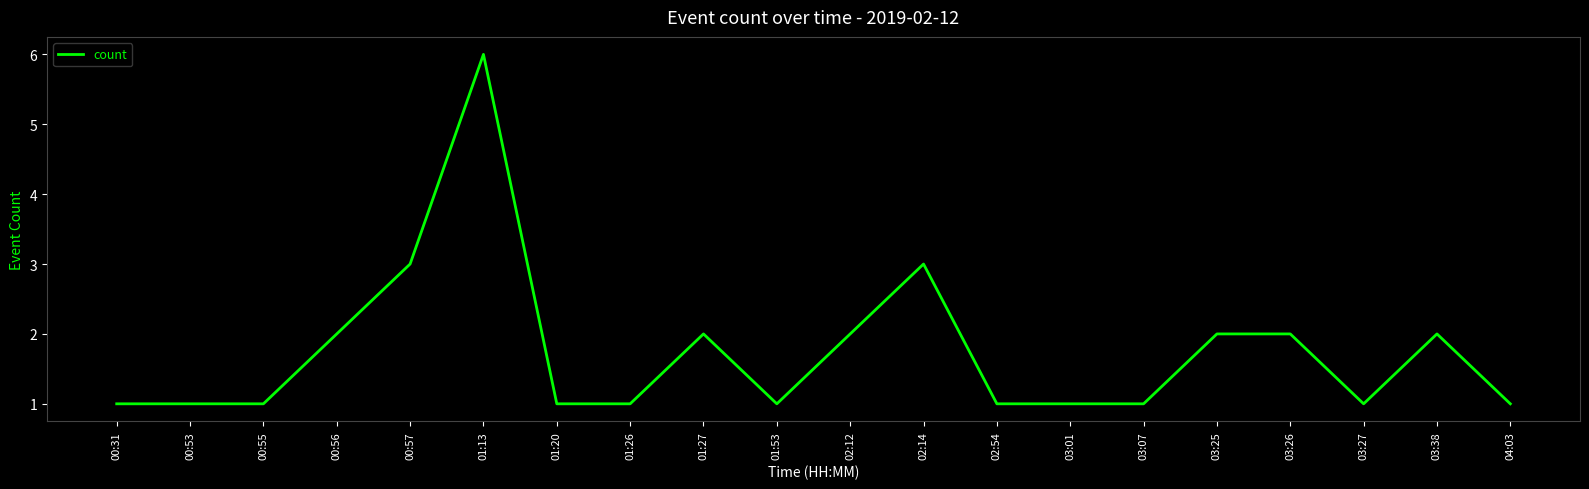

Count the values in the range 1 to 2.

17